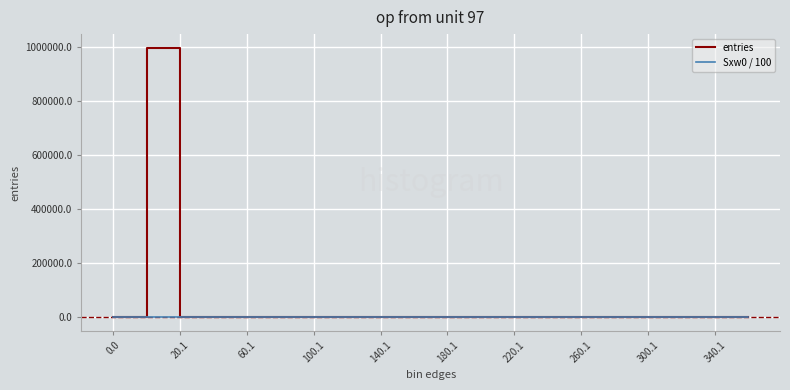

Which series has the largest range (max minus min)?

entries